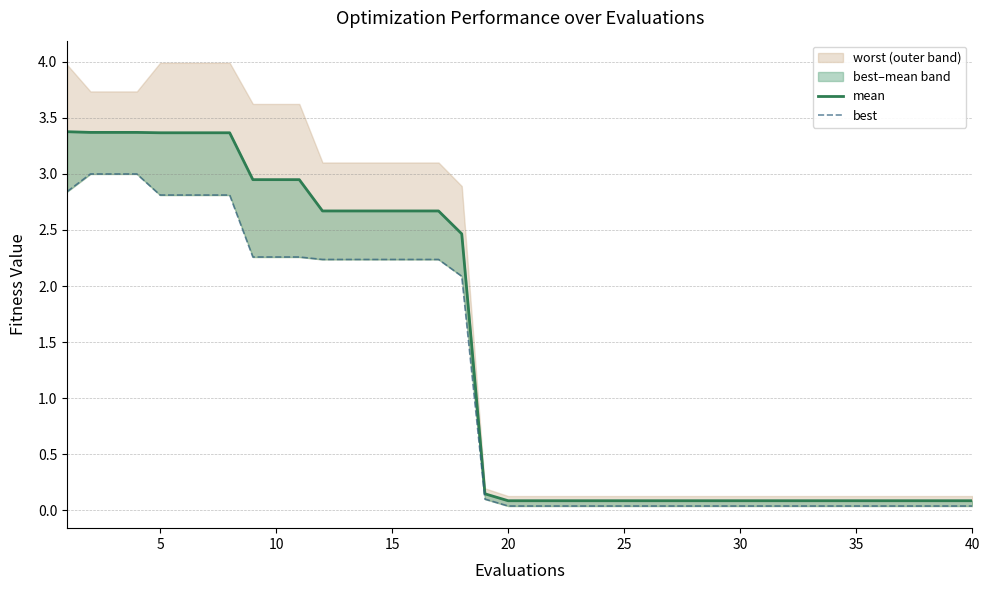

Does the chart display data point markers on the line(s)?

No